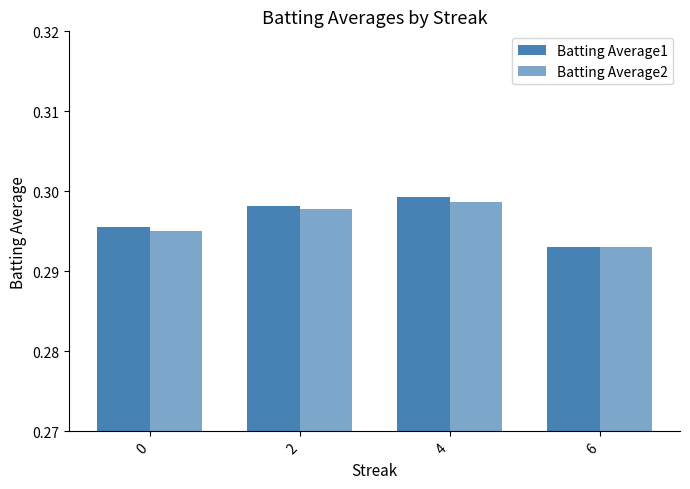

Are the bars horizontal?

No